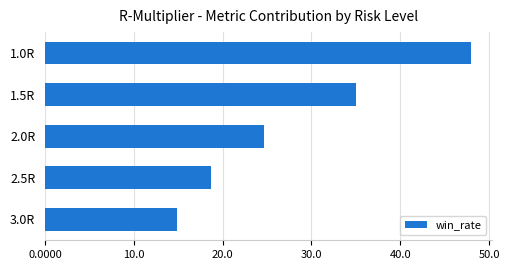

What is the ratio of the value at 3.0R to the value at 2.0R?

0.6